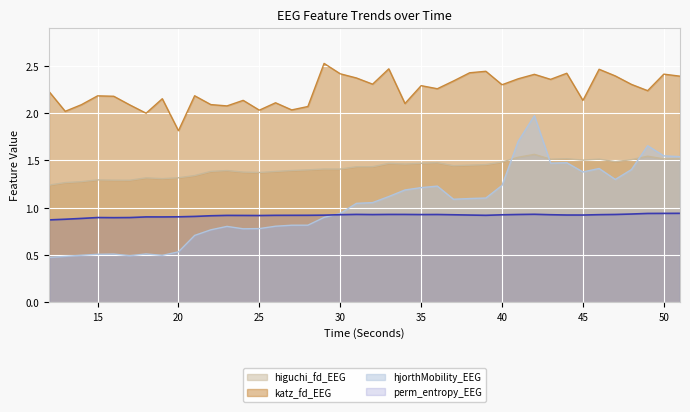

What is the minimum value shown in the chart?

0.5